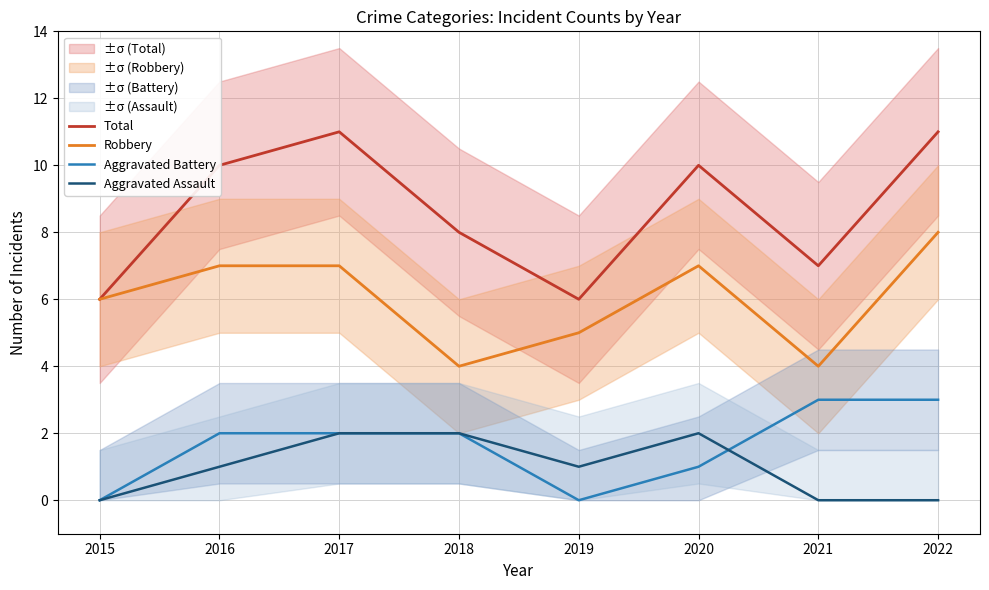

What is the sum of the Aggravated Assault values at 2015 and 2017?

2